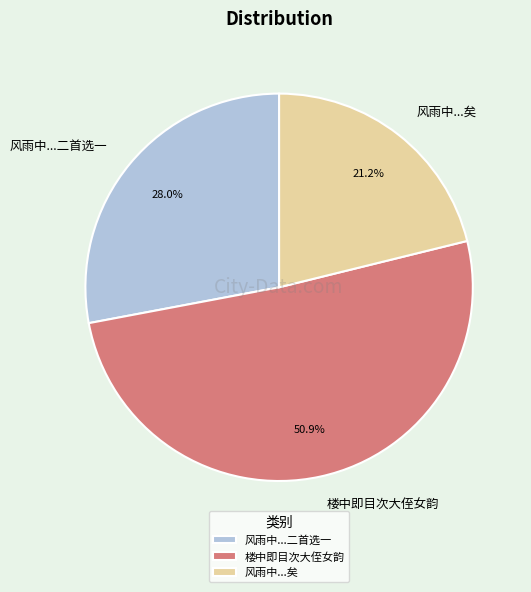

What percentage is the 楼中即目次大侄女韵 slice, to the nearest percent?

51%